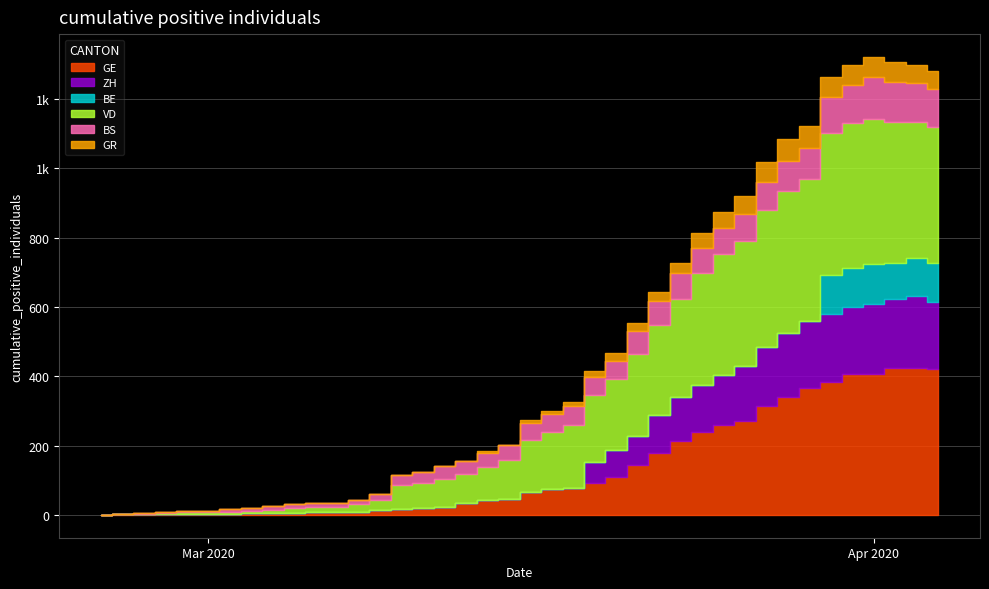

Rank the categories by GE value from lowest to highest.

2020-02-25, 2020-02-26, 2020-02-27, 2020-02-28, 2020-02-29, 2020-03-01, 2020-03-02, 2020-03-03, 2020-03-04, 2020-03-05, 2020-03-06, 2020-03-07, 2020-03-08, 2020-03-09, 2020-03-10, 2020-03-11, 2020-03-12, 2020-03-13, 2020-03-14, 2020-03-15, 2020-03-16, 2020-03-17, 2020-03-18, 2020-03-19, 2020-03-20, 2020-03-21, 2020-03-22, 2020-03-23, 2020-03-24, 2020-03-25, 2020-03-26, 2020-03-27, 2020-03-28, 2020-03-29, 2020-03-30, 2020-03-31, 2020-04-01, 2020-04-04, 2020-04-02, 2020-04-03